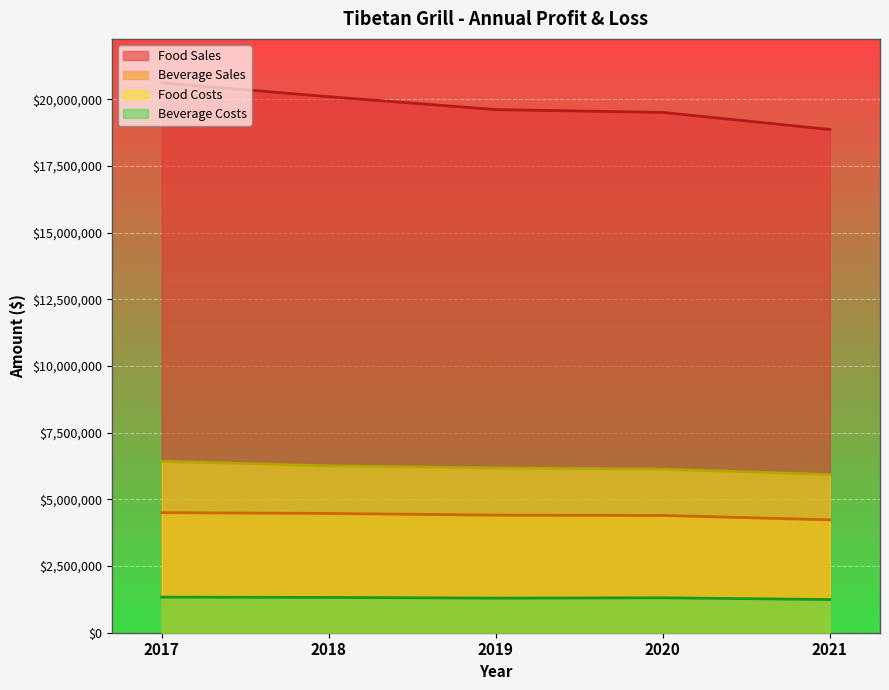

What is the maximum value shown in the chart?

20619586